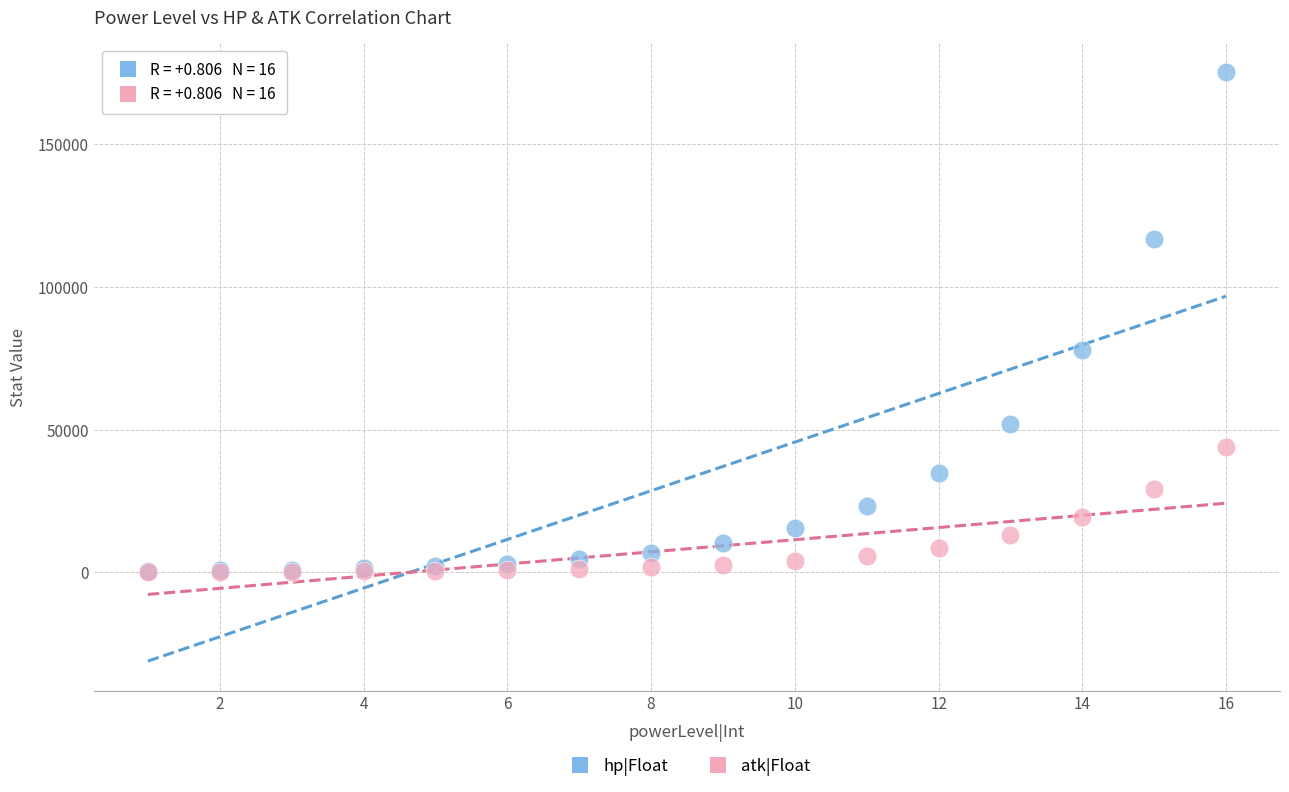

Which series has the largest Y range (max minus min)?

hp|Float